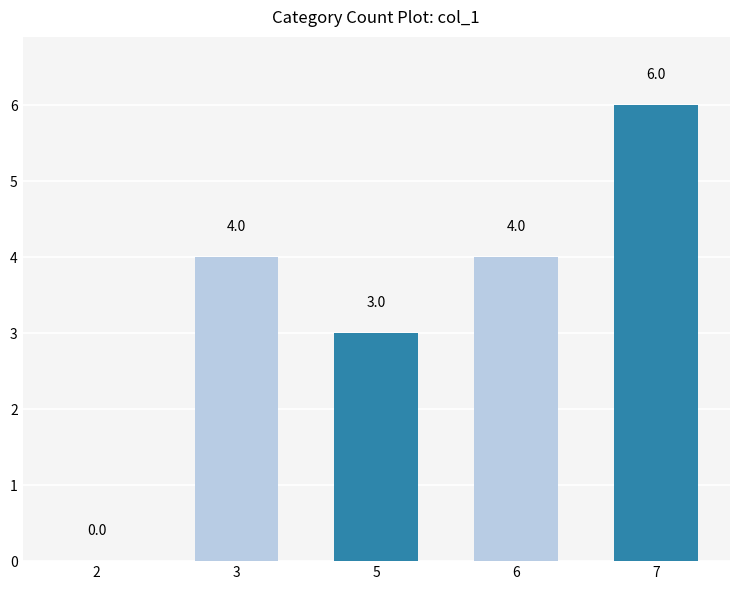

Is it true that the value at 3 is 7?

False